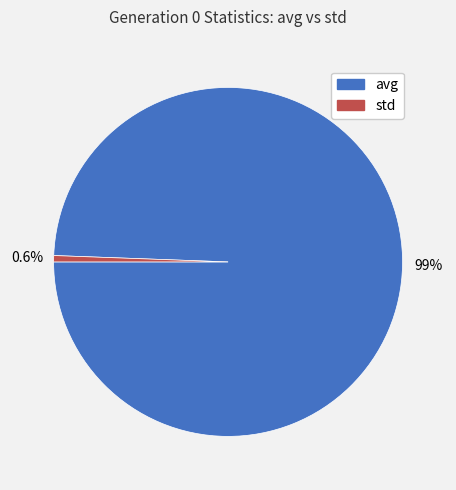

How many slices are in this pie chart?

2